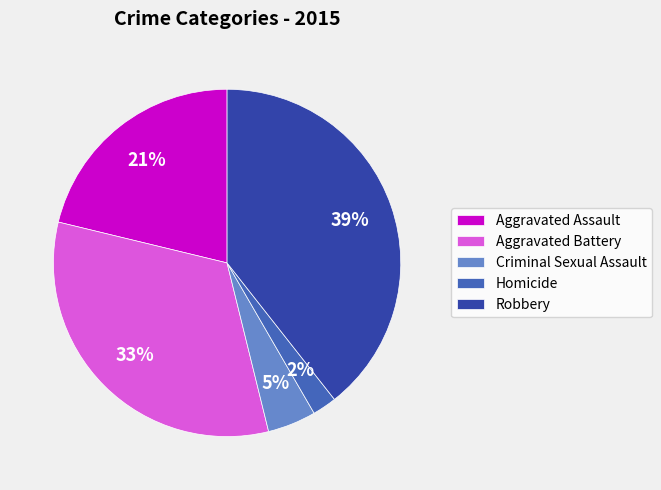

How many slices are in this pie chart?

5